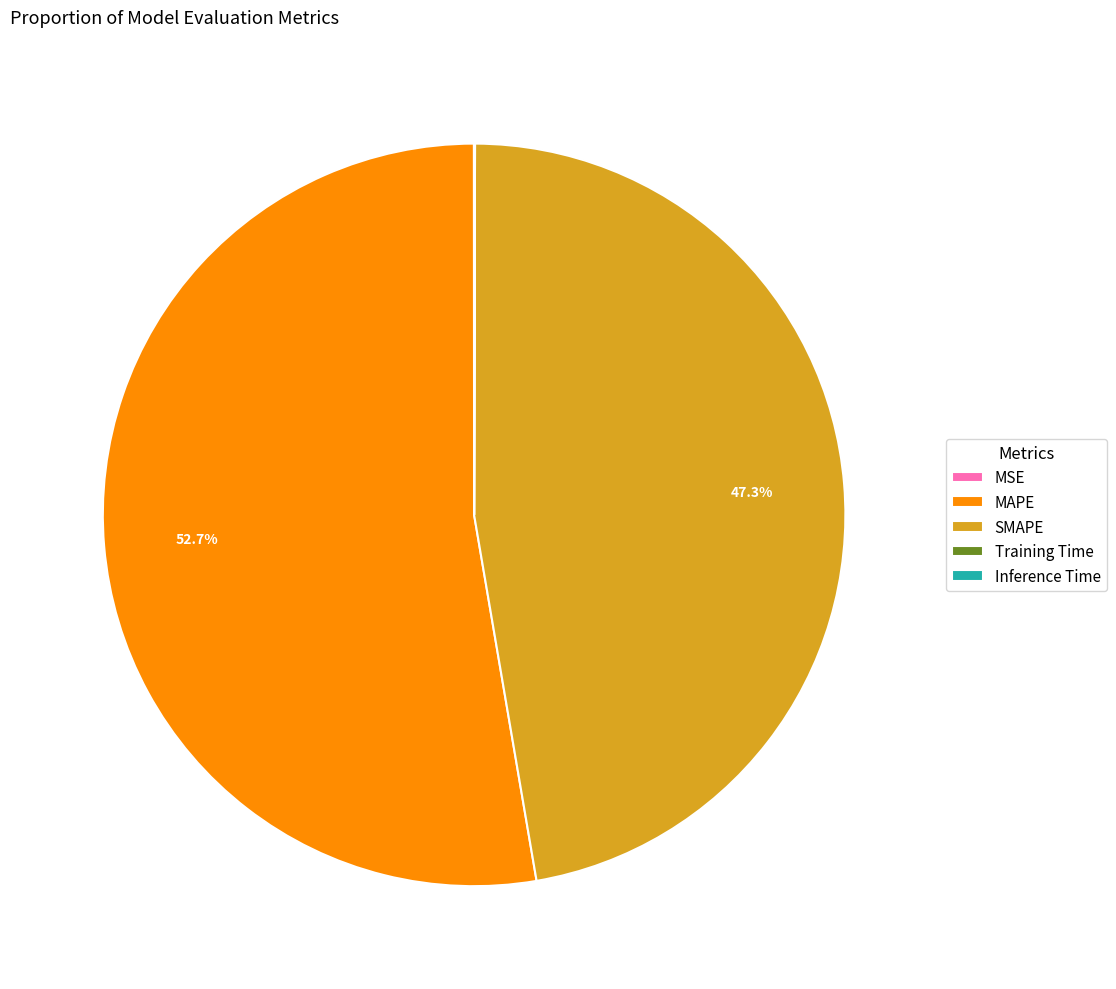

What percentage is NOT represented by SMAPE?

52.7%